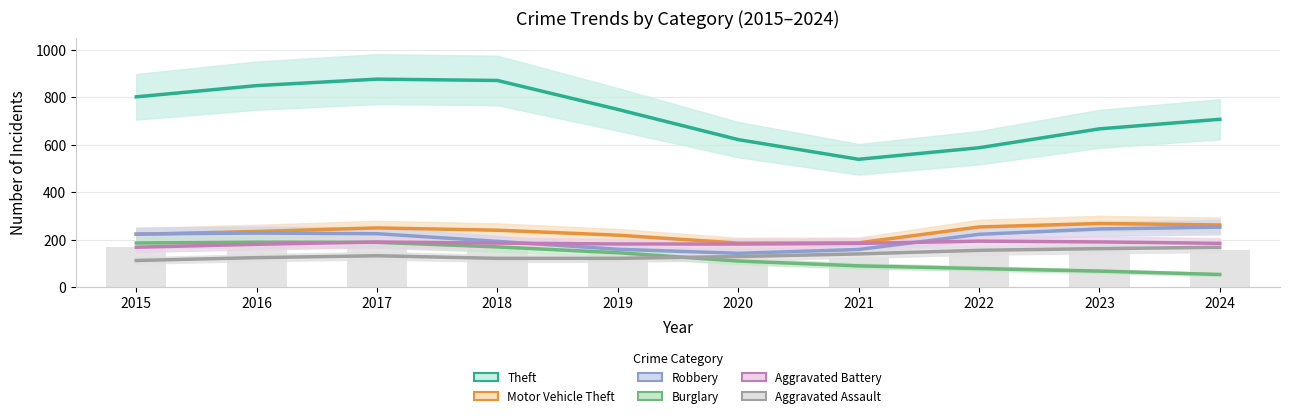

Between 2015 and 2024, which series saw the biggest shift?

Burglary